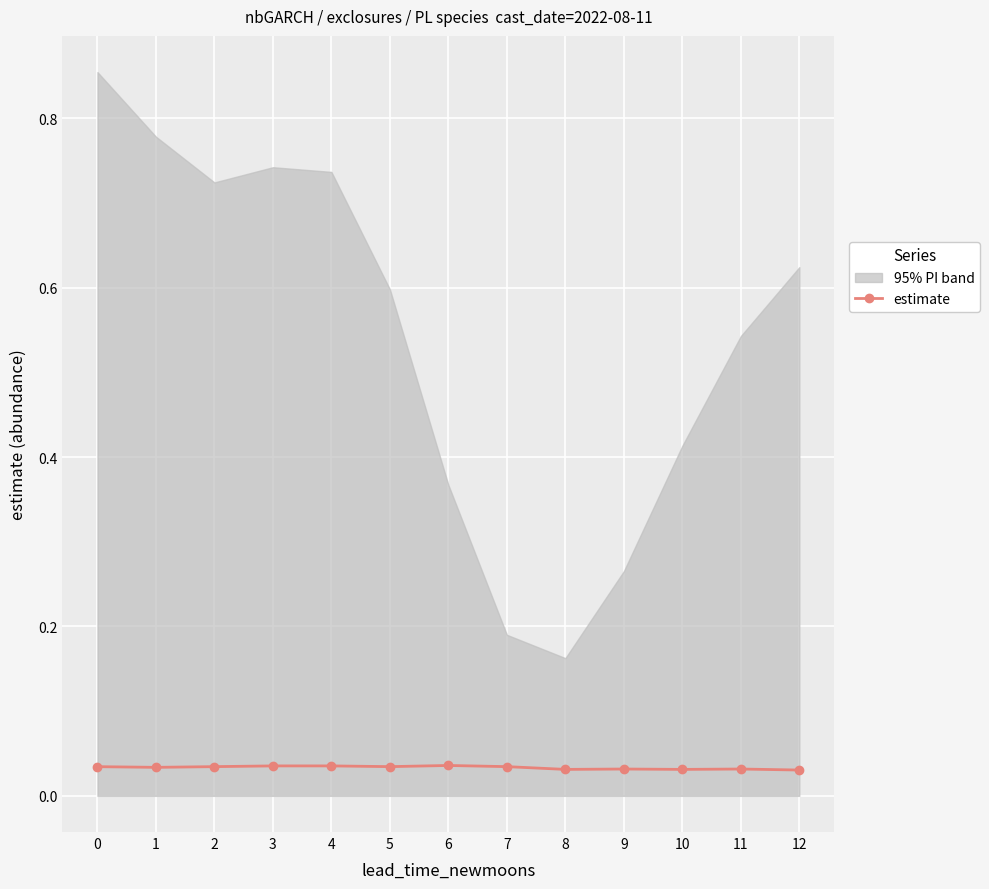

What is the sum of the values at 5 and 10?

0.1